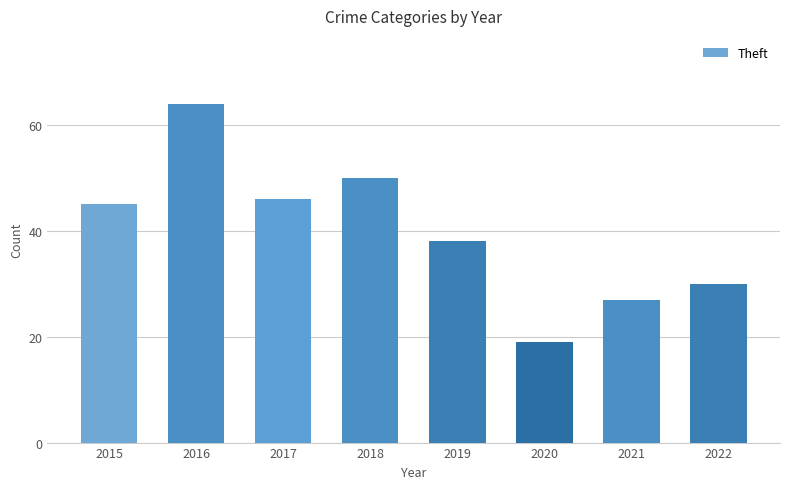

What is the value of the 2nd bar from the left?

64